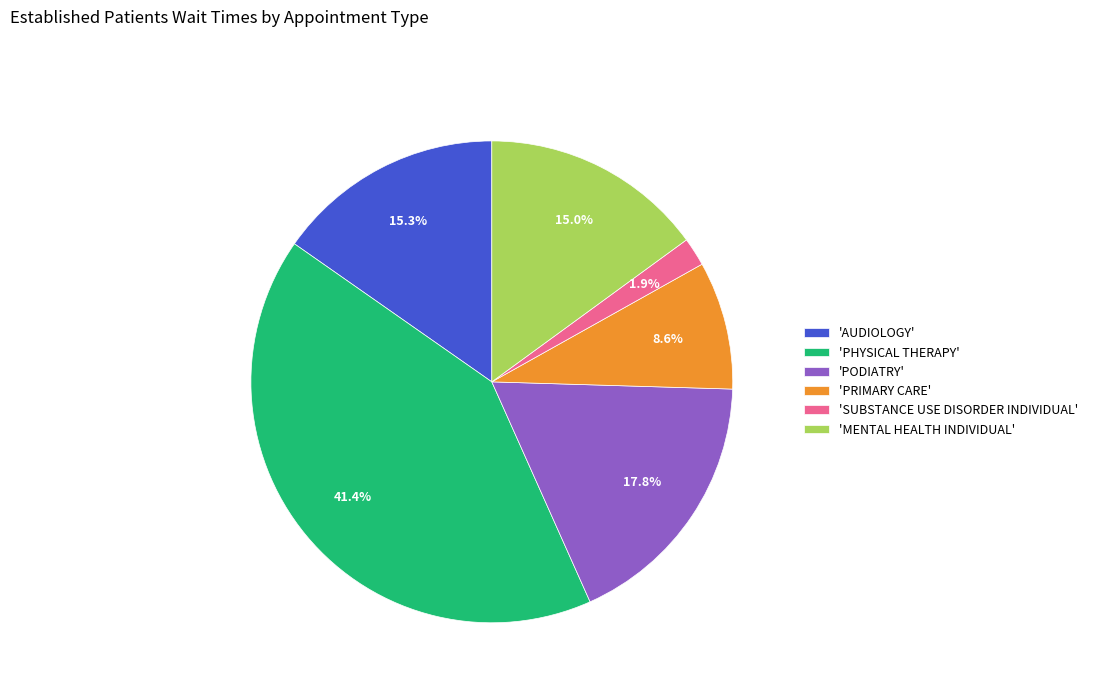

How much of the chart is everything except 'SUBSTANCE USE DISORDER INDIVIDUAL'?

98.1%